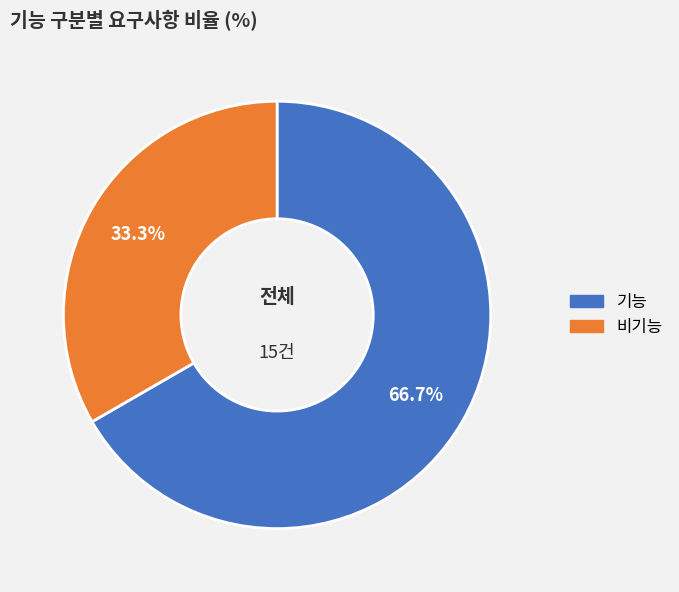

To the nearest percent, what portion does 기능 represent?

67%